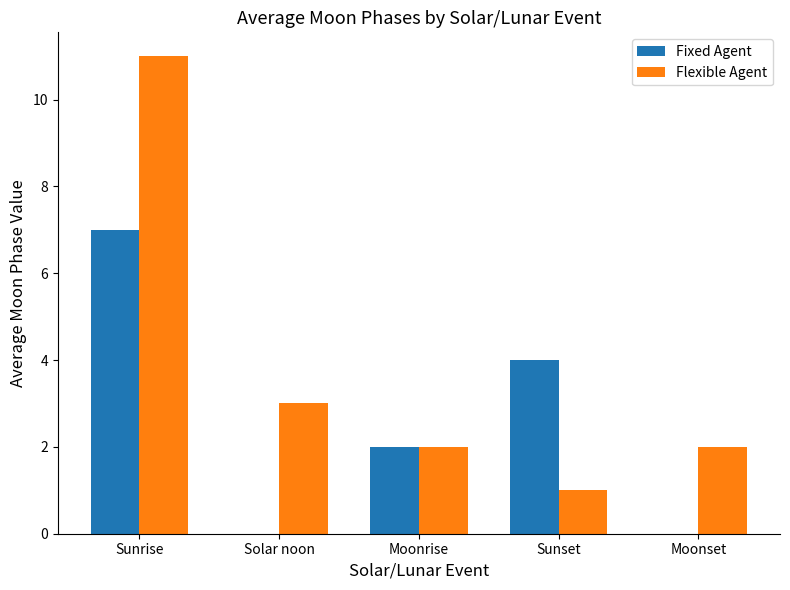

Which category has the highest value in the Flexible Agent series?

Sunrise